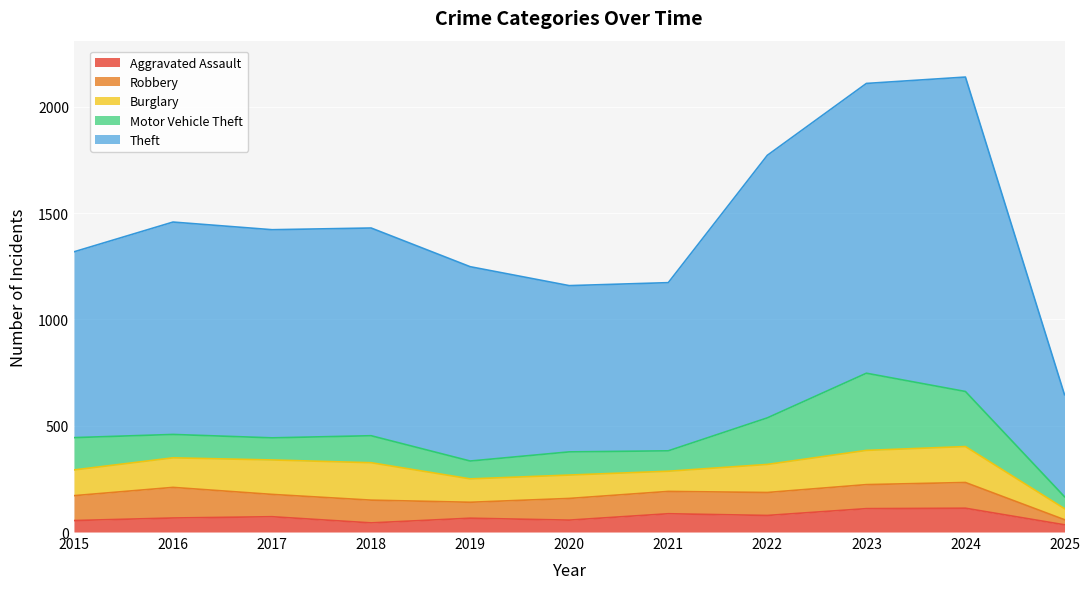

Is the value of Burglary at 2017 greater than the value of Theft at 2017?

No